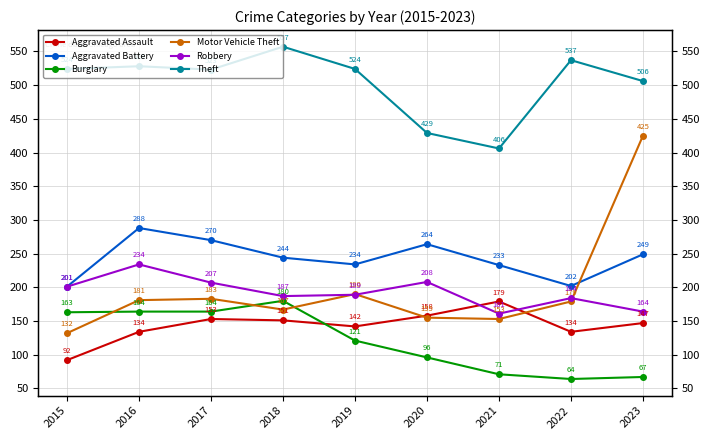

What is the minimum value shown in the chart?

64